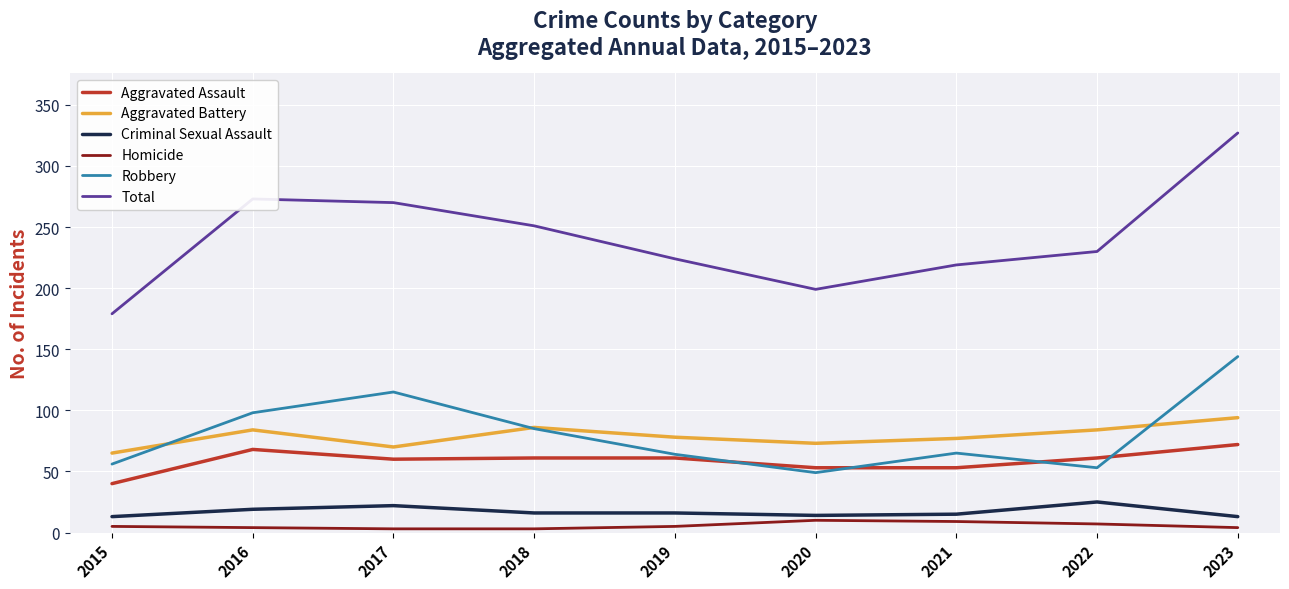

Where is the first local maximum for Robbery?

2017